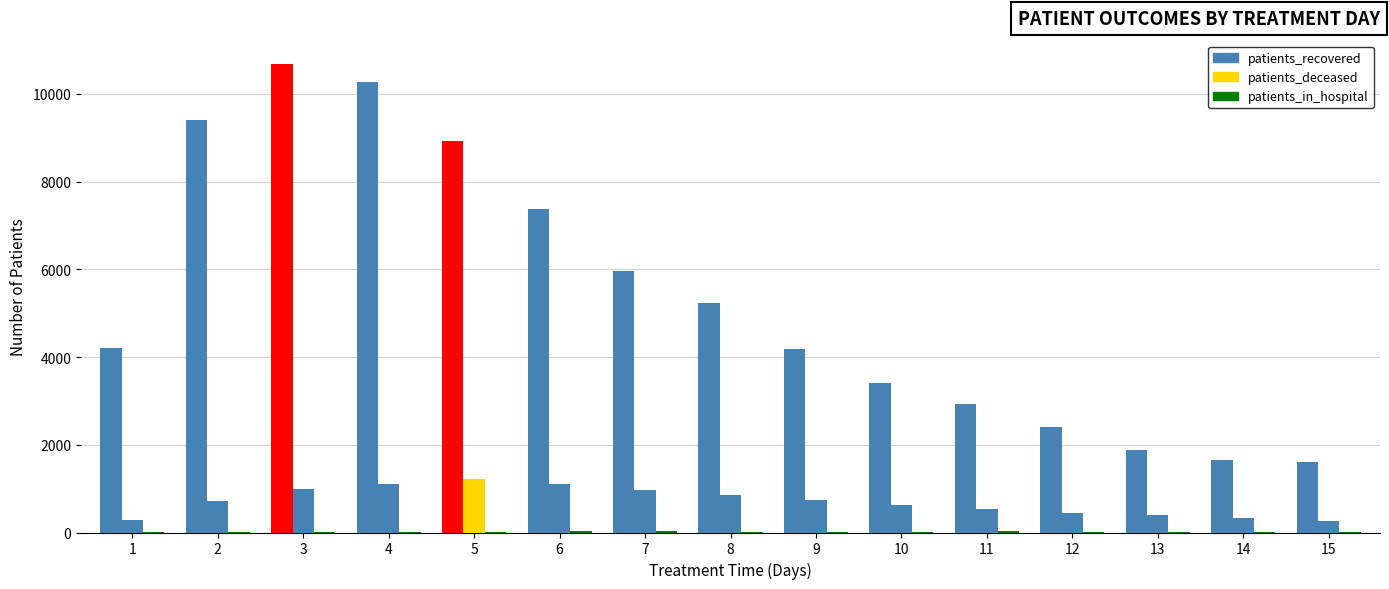

At 7, list the series in order from largest to smallest.

patients_recovered, patients_deceased, patients_in_hospital